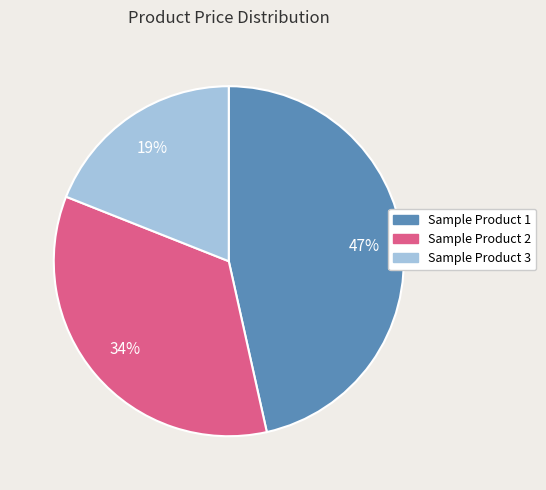

Is it true that Sample Product 1 is 47% of the pie?

True